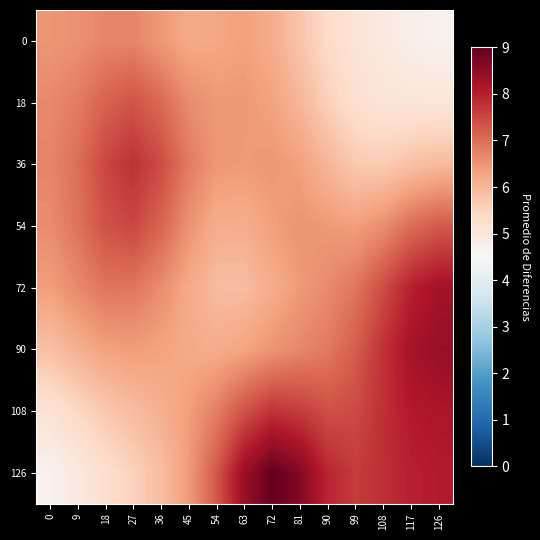

Which has a higher value, 27 or 36?

27